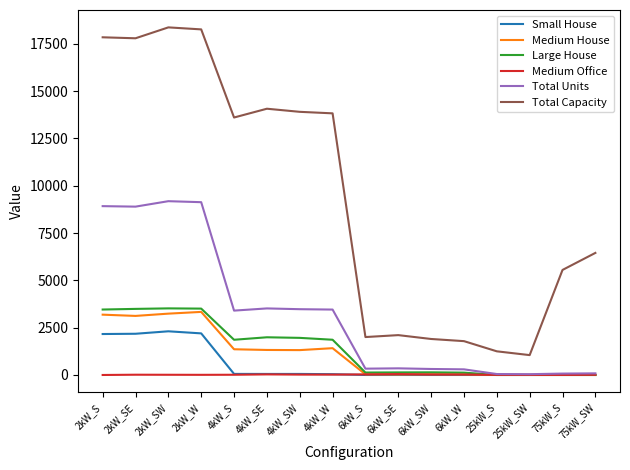

Which category has the lowest value in the Total Capacity series?

25kW_SW